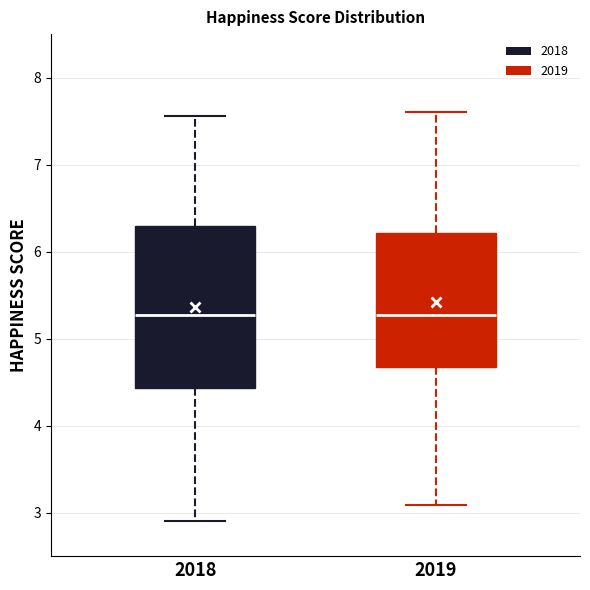

Which box is the tallest, from its lower edge to its upper edge?

2018